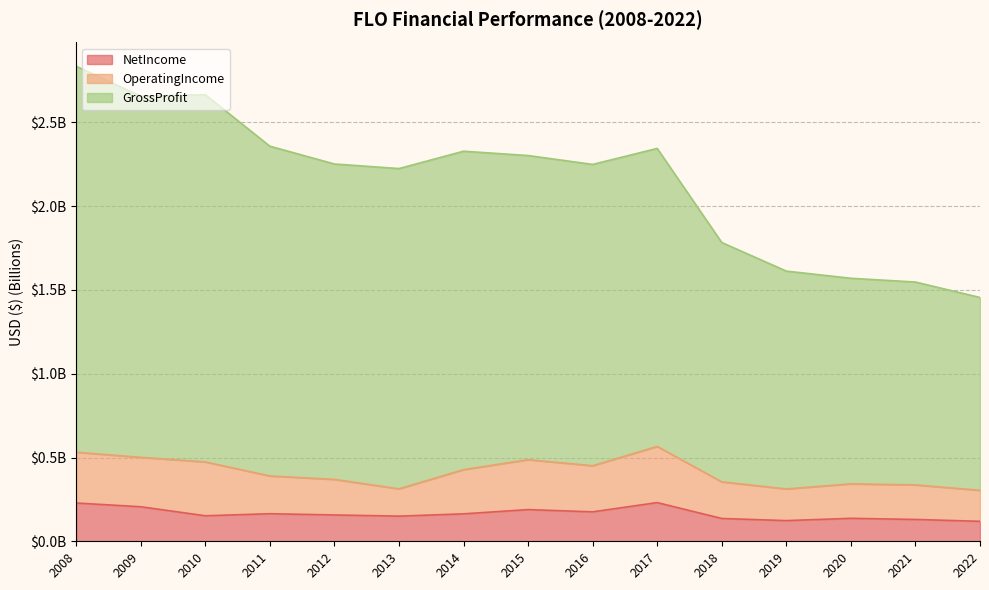

True or false: GrossProfit has a value of 2.3 at 2017.

True